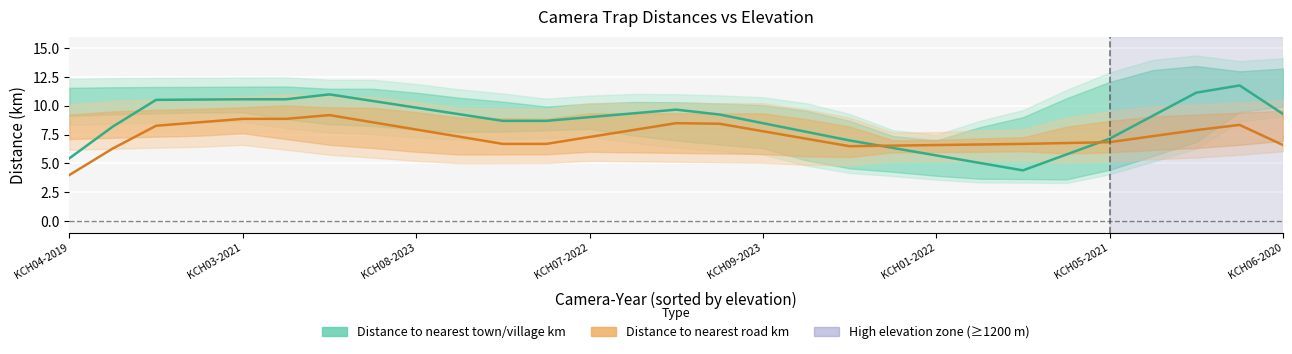

Reading left to right, extract all data points from this chart.

Distance to nearest town/village km: 5.5	8.2	10.5	10.6	10.6	10.6	11.0	10.4	9.8	9.3	8.7	8.7	9.0	9.3	9.7	9.2	8.5	7.8	7.0	6.3	5.7	5.1	4.4	5.8	7.2	9.2	11.2	11.8	9.3
Distance to nearest road km: 4.0	6.3	8.3	8.6	8.9	8.9	9.2	8.6	7.9	7.3	6.7	6.7	7.3	7.9	8.5	8.4	7.8	7.2	6.5	6.5	6.6	6.6	6.7	6.8	6.8	7.4	7.9	8.4	6.6